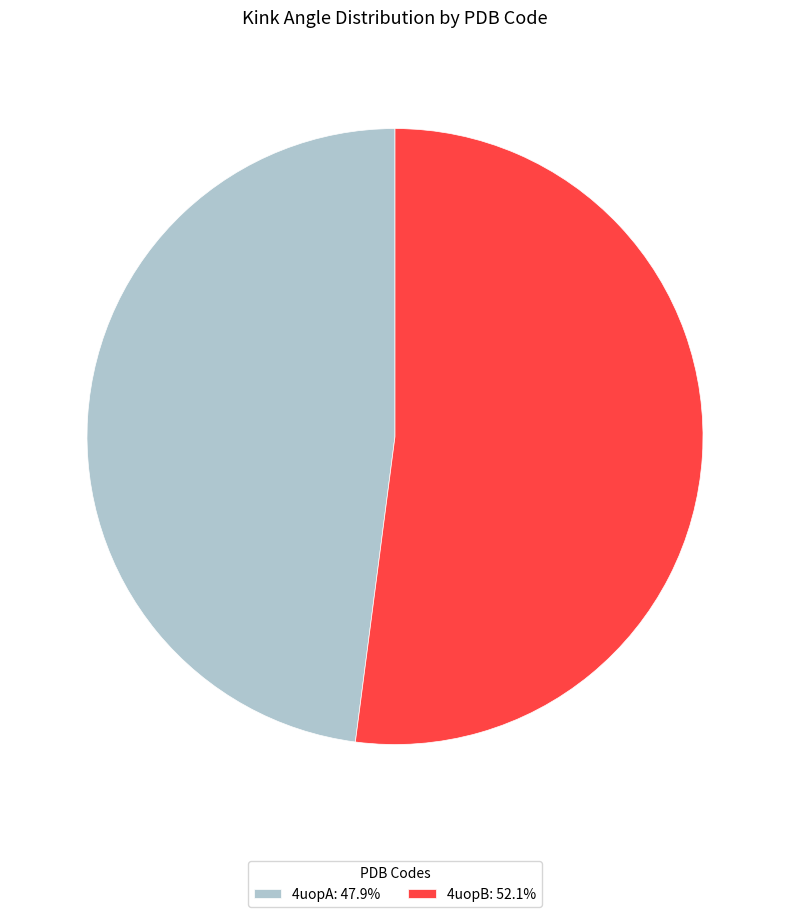

Which slice is the smallest?

4uopA